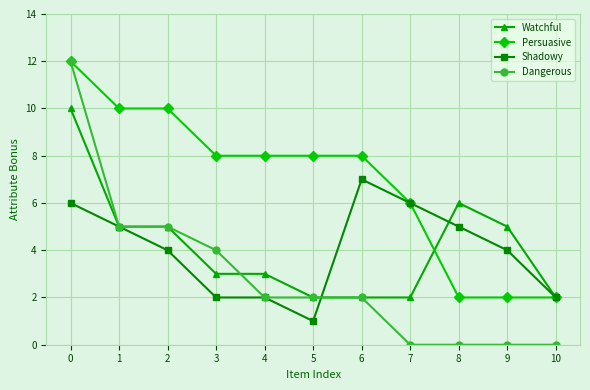

Where does the Shadowy series first go above 4?

0